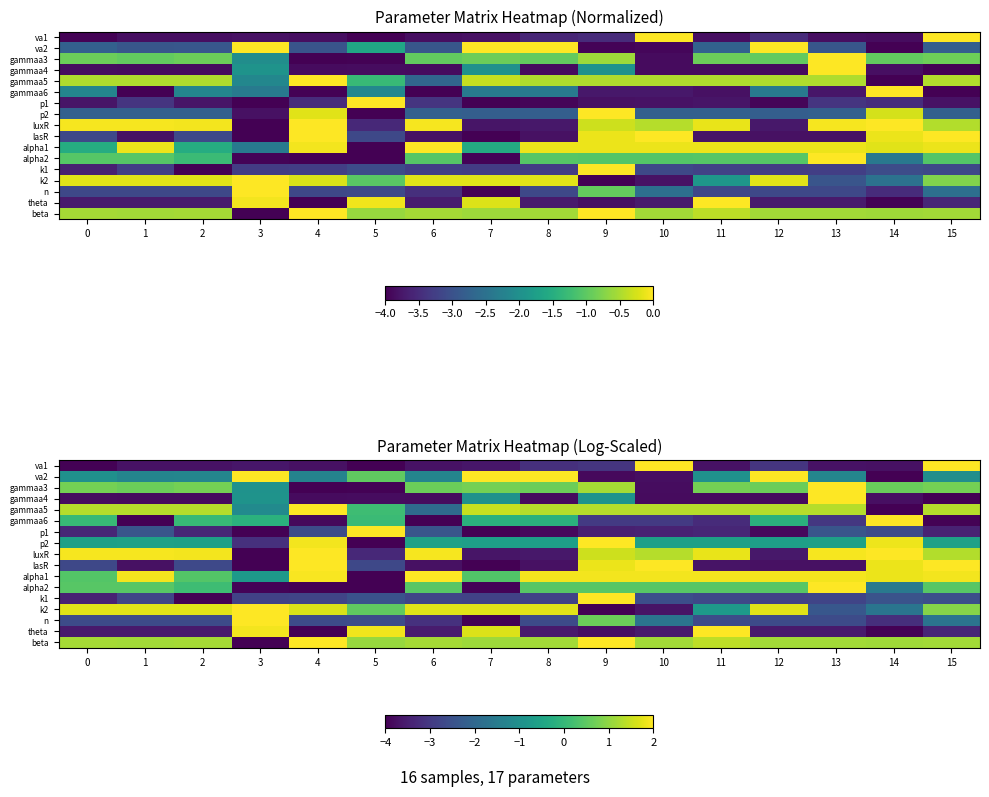

How many values in the gammaa5 series exceed 1?

12